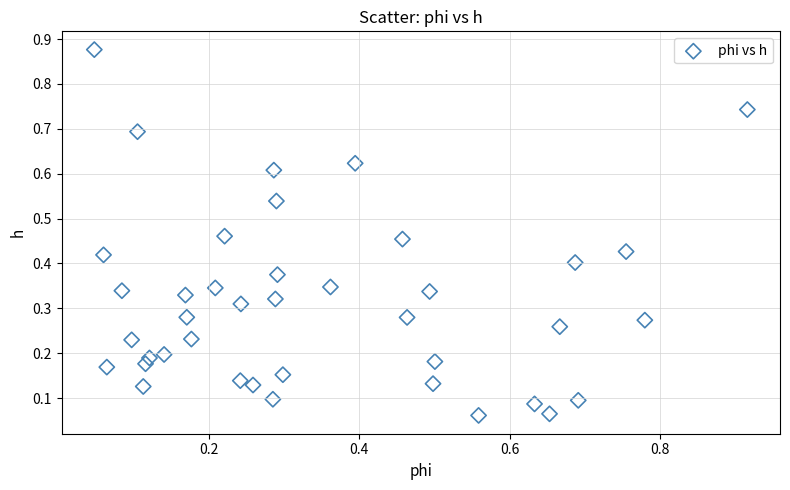

What is the range of Y values (max minus min)?

0.8